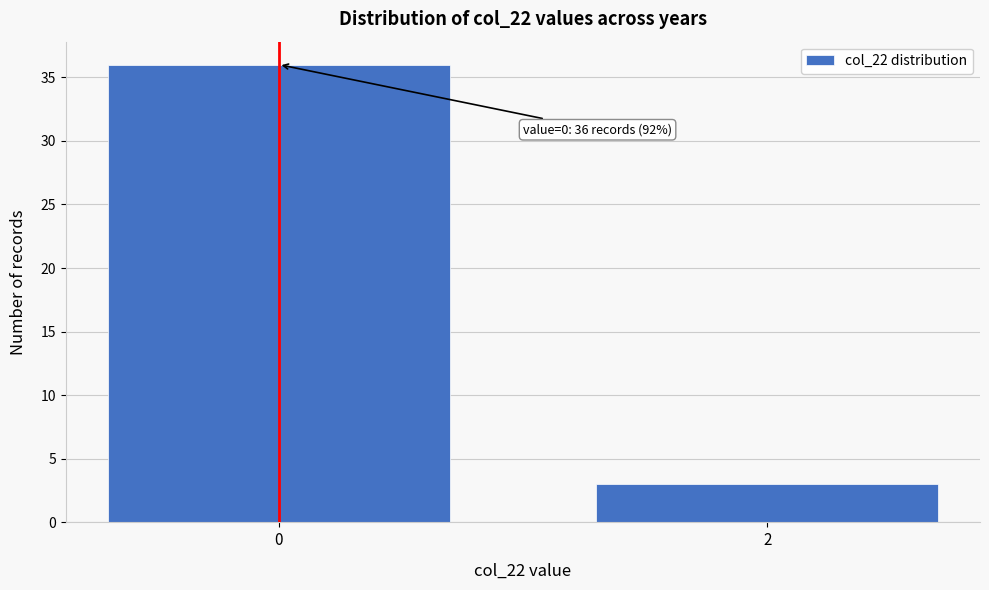

Reading left to right, transcribe all the data shown in this chart.

36	3